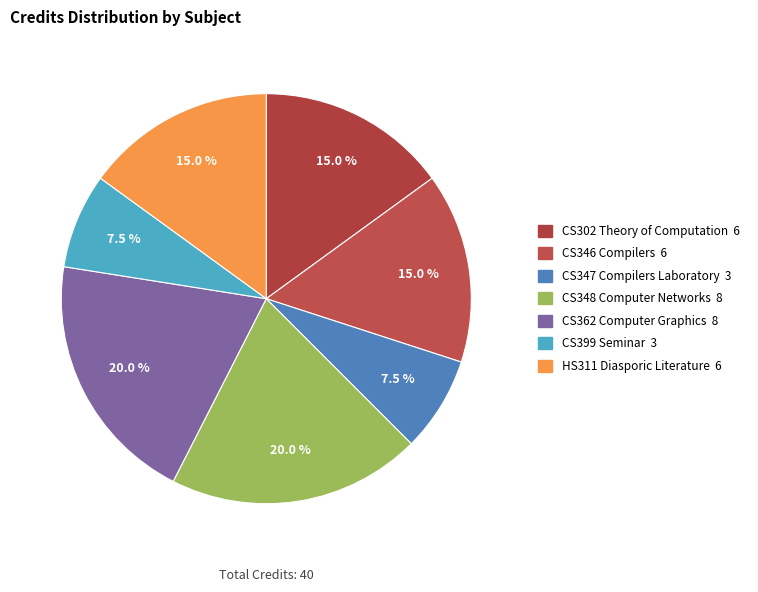

Combined, do CS346 Compilers and CS347 Compilers Laboratory account for over 50%?

No